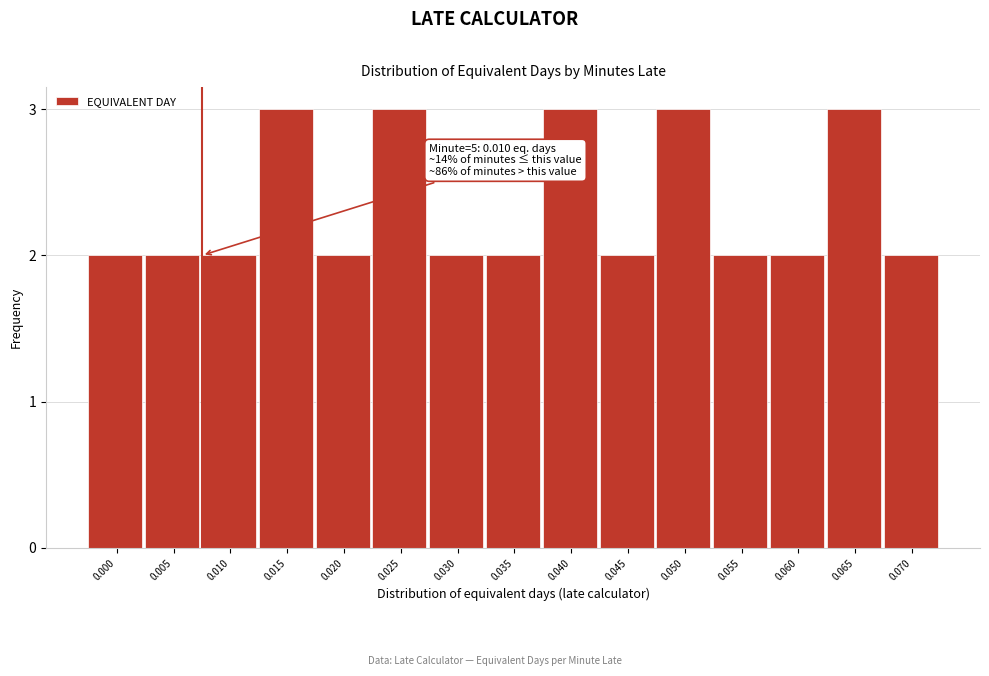

Reading left to right, extract all data points from this chart.

2	2	2	3	2	3	2	2	3	2	3	2	2	3	2